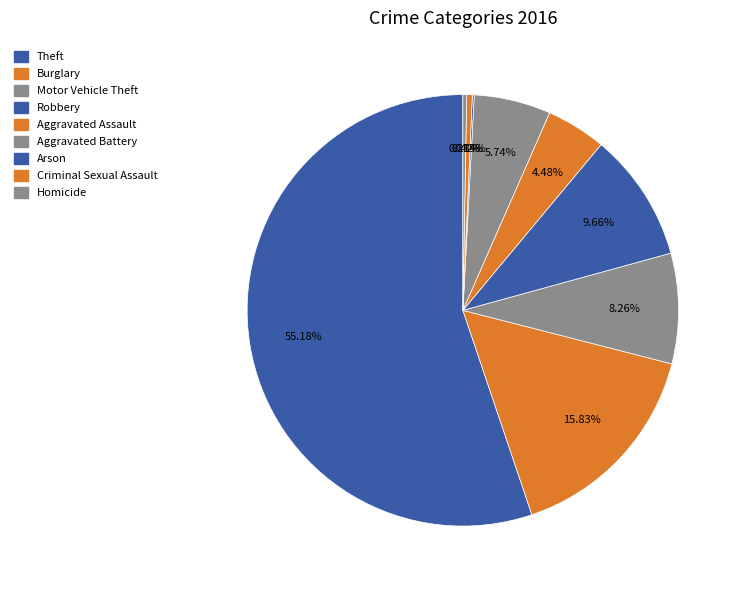

Does any single category account for the majority?

Yes